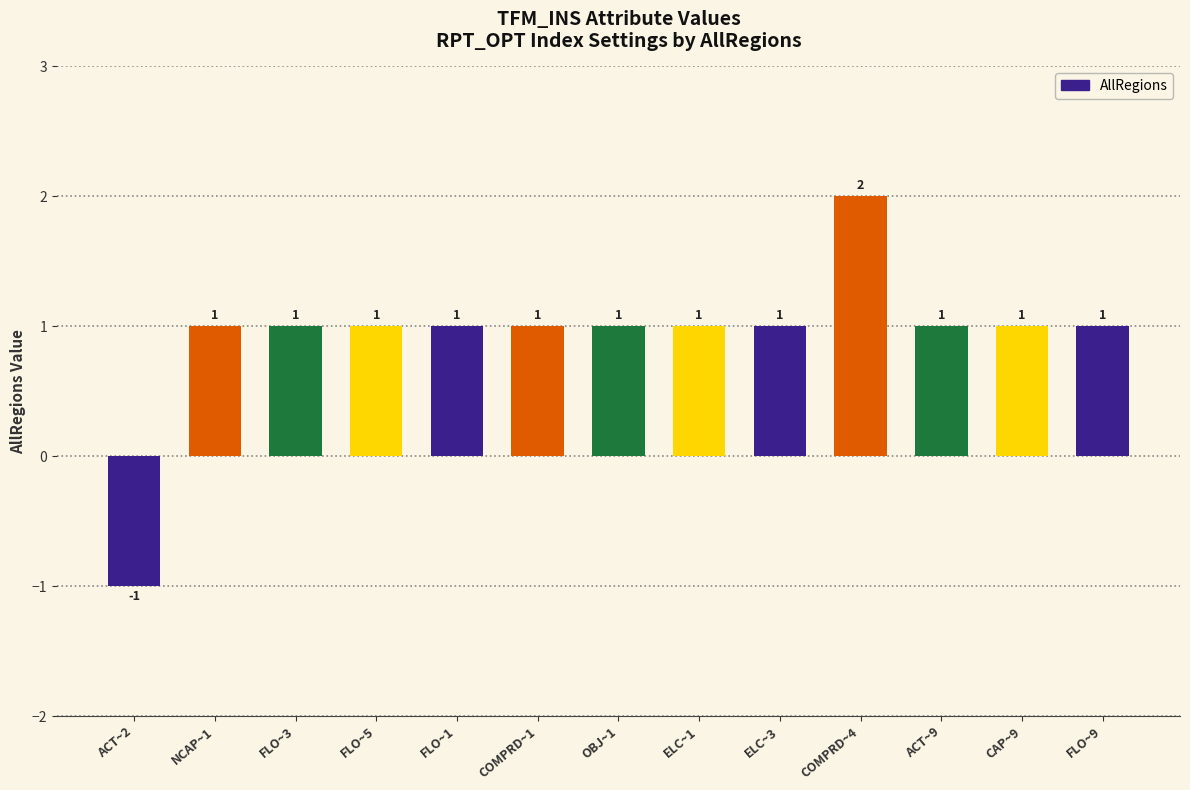

Approximately how many times larger is the value at OBJ~1 compared to CAP~9?

1.0